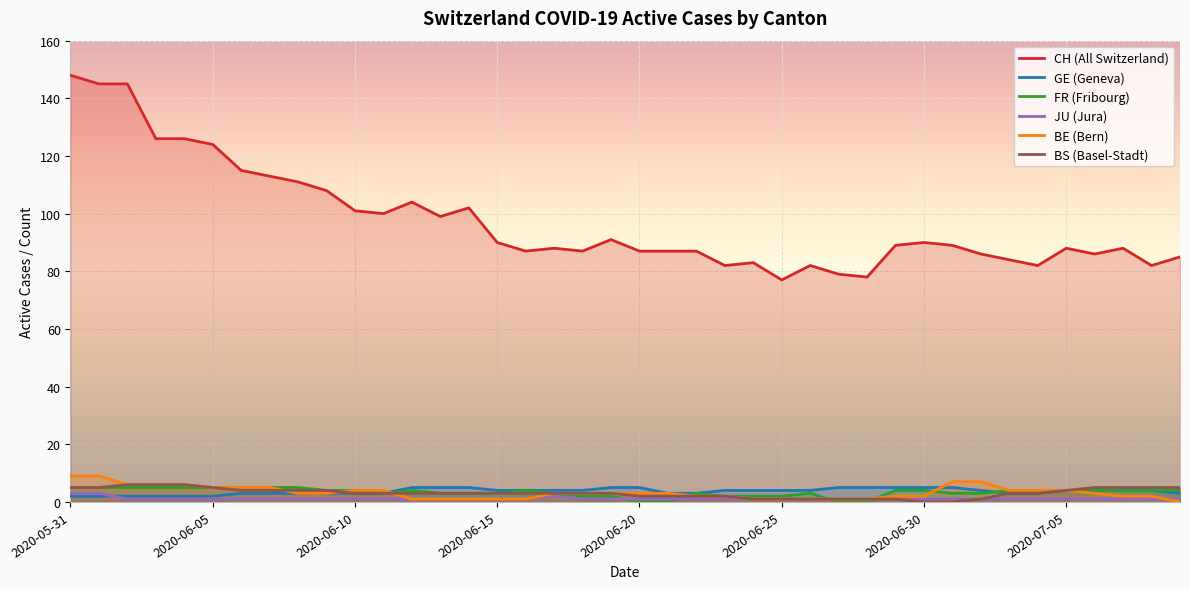

Which series has the widest spread of values?

CH (All Switzerland)